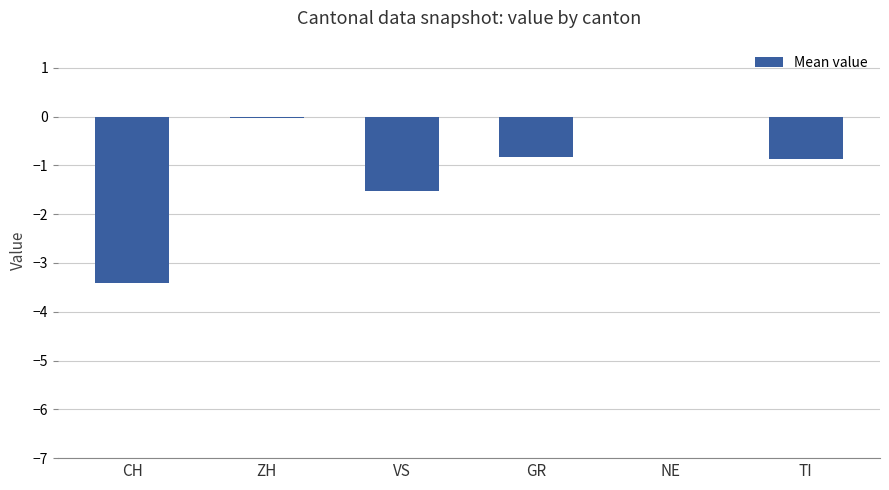

The value at NE is 1.7. True or false?

False